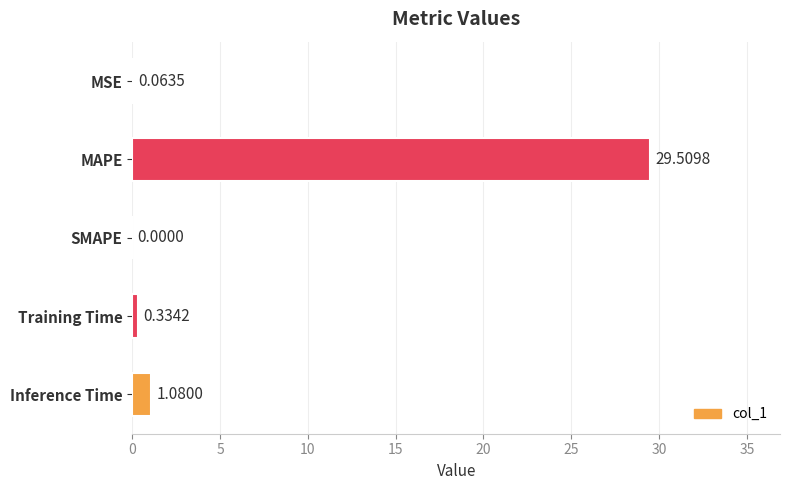

Are the bars horizontal?

Yes